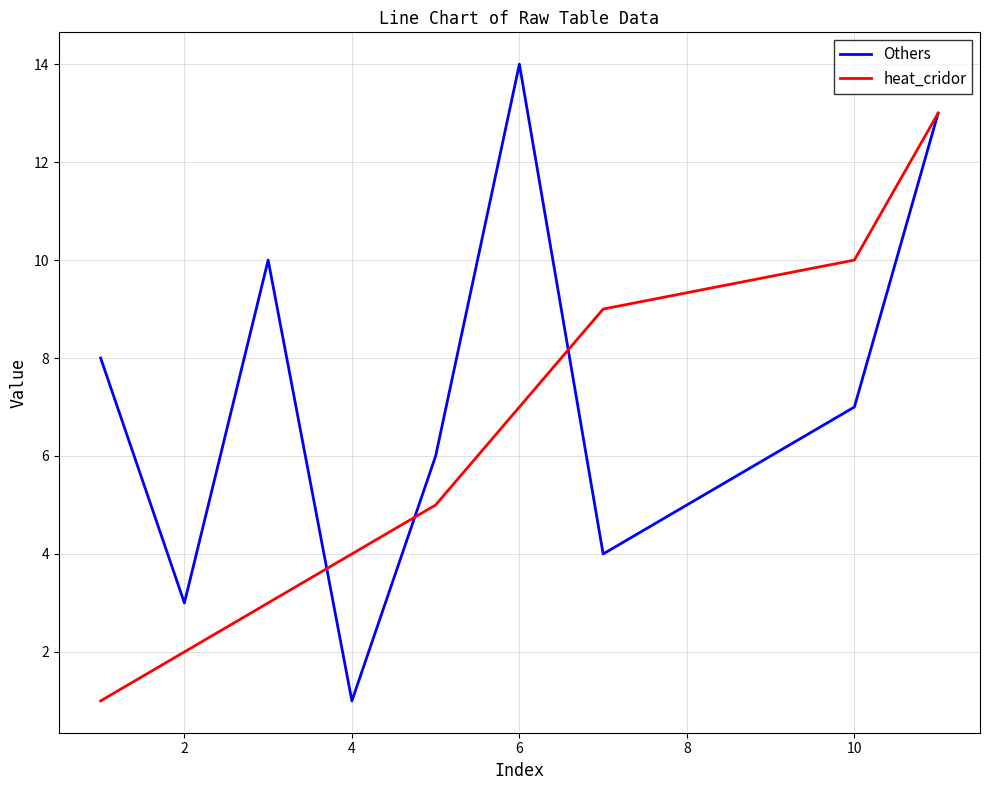

Reading right to left, list all the values displayed in this chart.

Others: 13	7	4	14	6	1	10	3	8
heat_cridor: 13	10	9	7	5	4	3	2	1